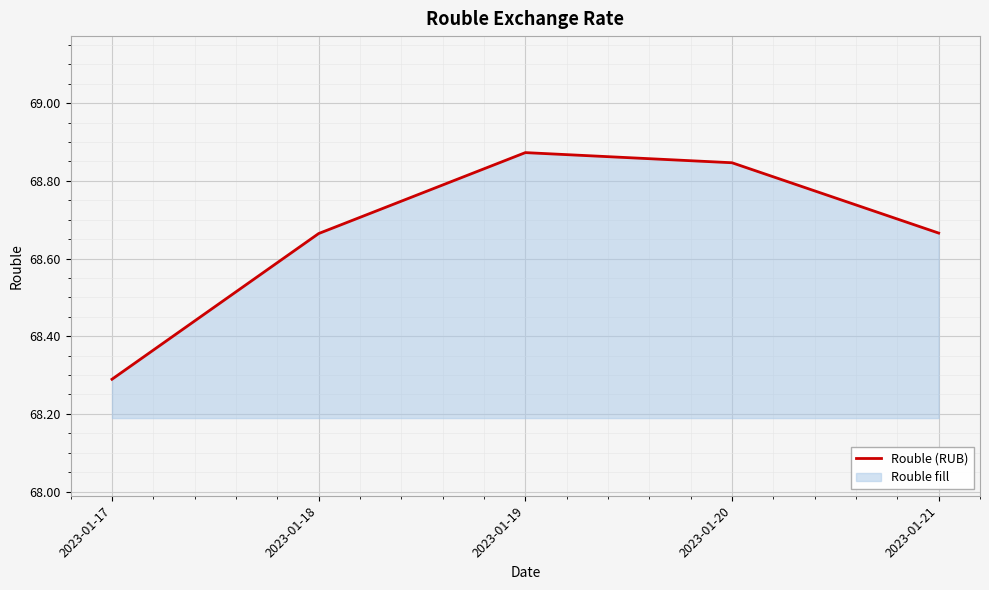

What is the sum of the values at 2023-01-17 and 2023-01-19?

137.2